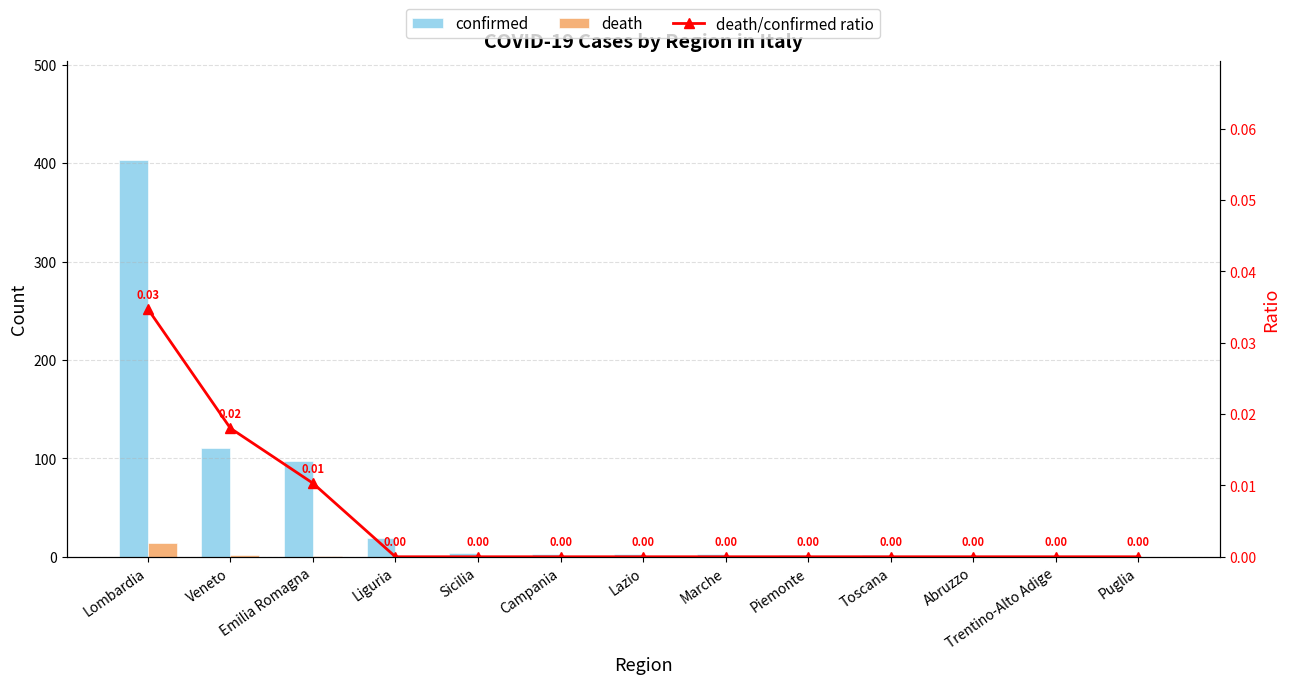

True or false: death has a value of 6.8 at Abruzzo.

False